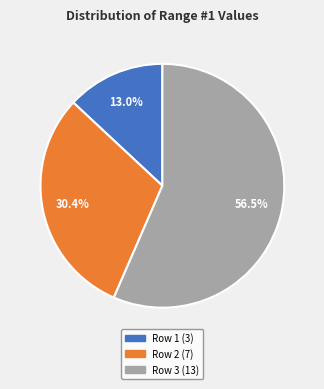

What percentage do Row 2 and Row 3 together represent?

87.0%